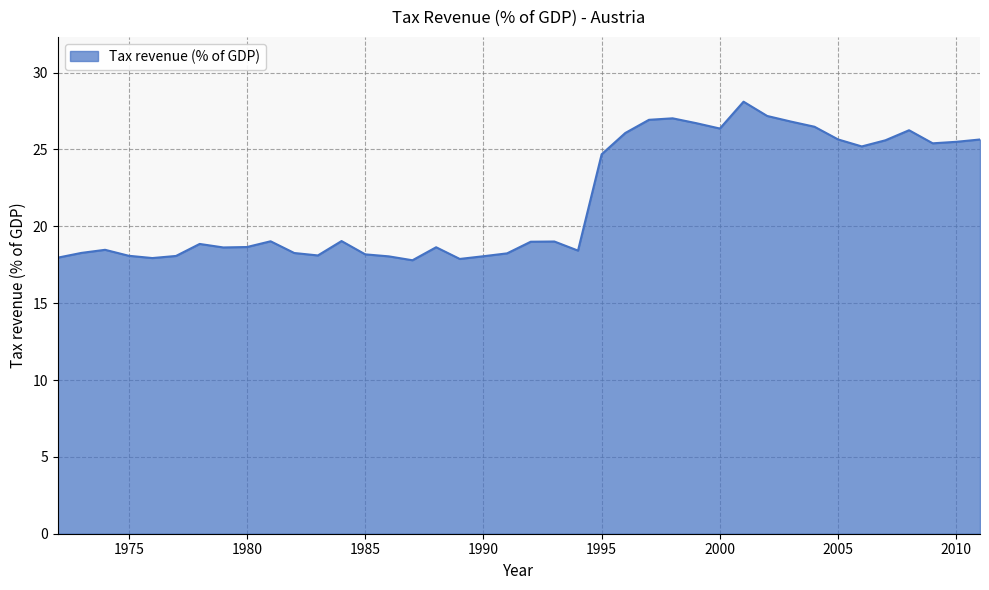

What is the maximum value shown in the chart?

28.1